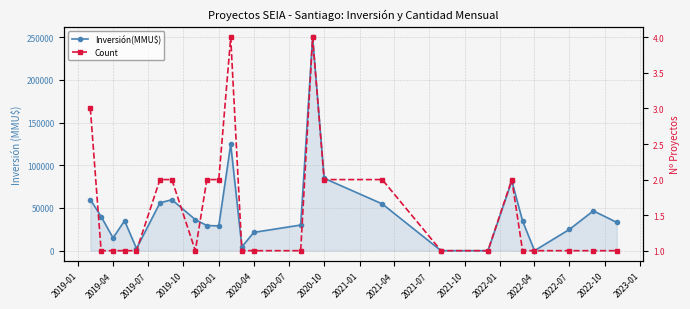

True or false: Inversión(MMU$) has more than 0 interior local peaks.

True